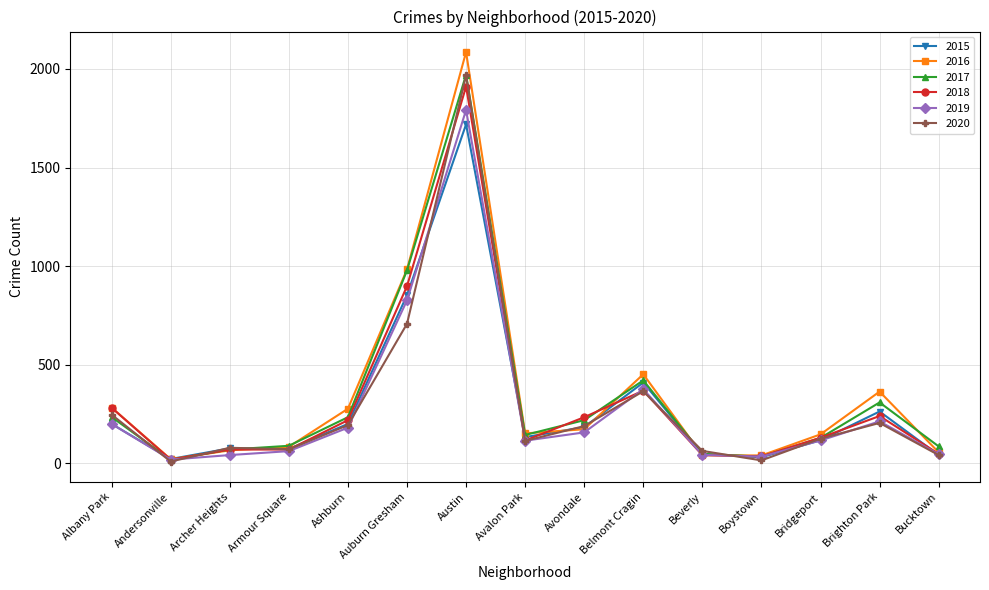

The 2016 series shows 363 at Brighton Park. True or false?

True